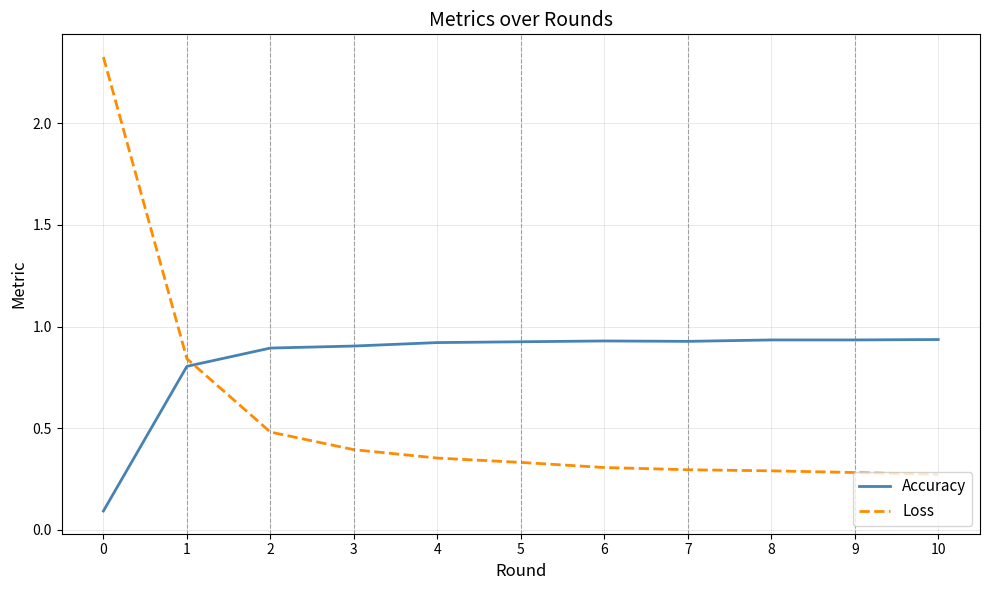

What are all the series names shown in the legend?

Accuracy, Loss